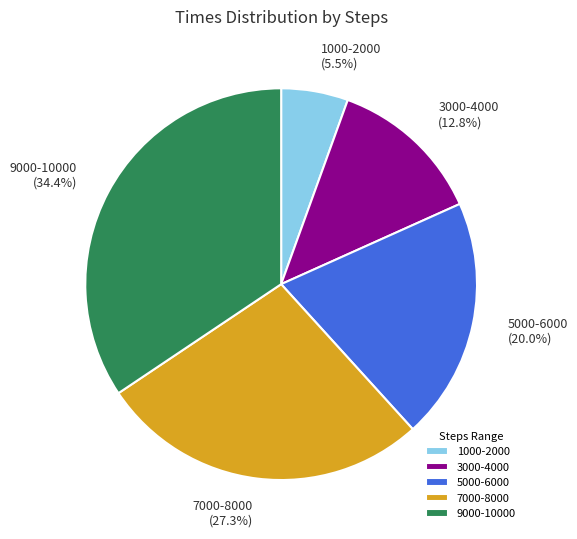

Does 1000-2000 represent more than half of the total?

No